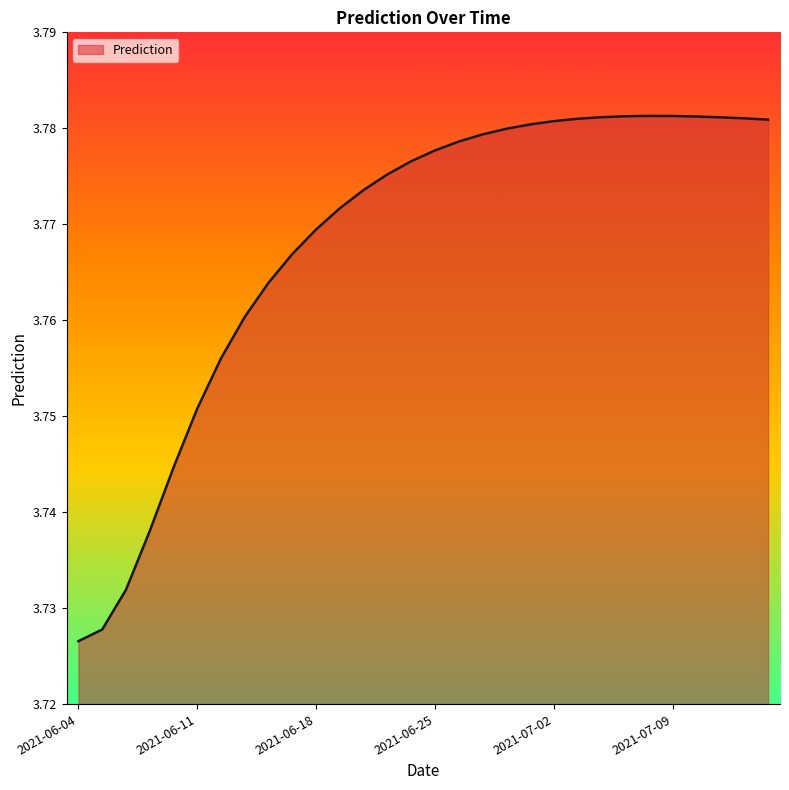

How many lines are shown in the chart?

1